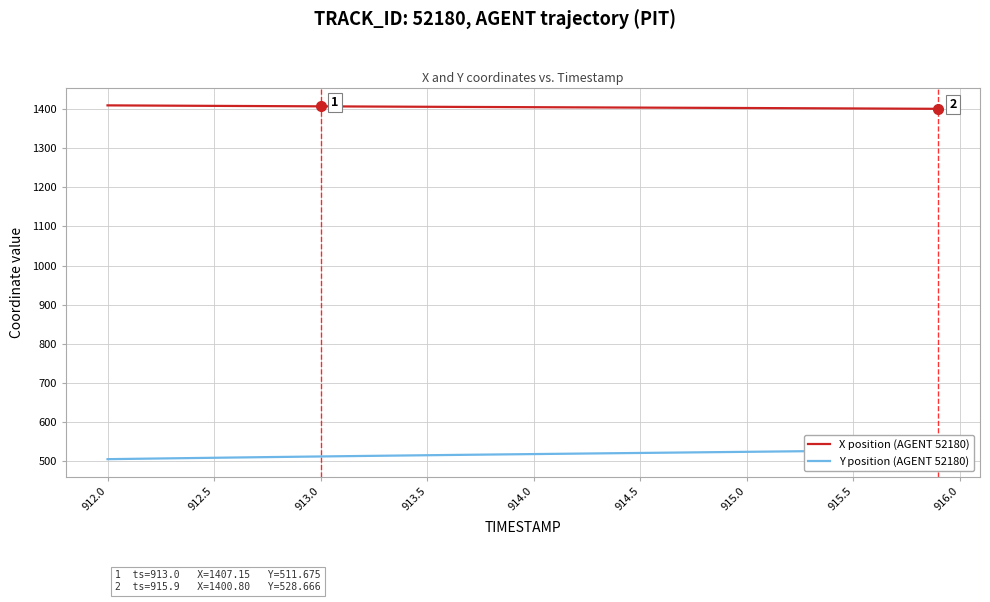

The value of X position (AGENT 52180) at 914.5 is 758.5. True or false?

False